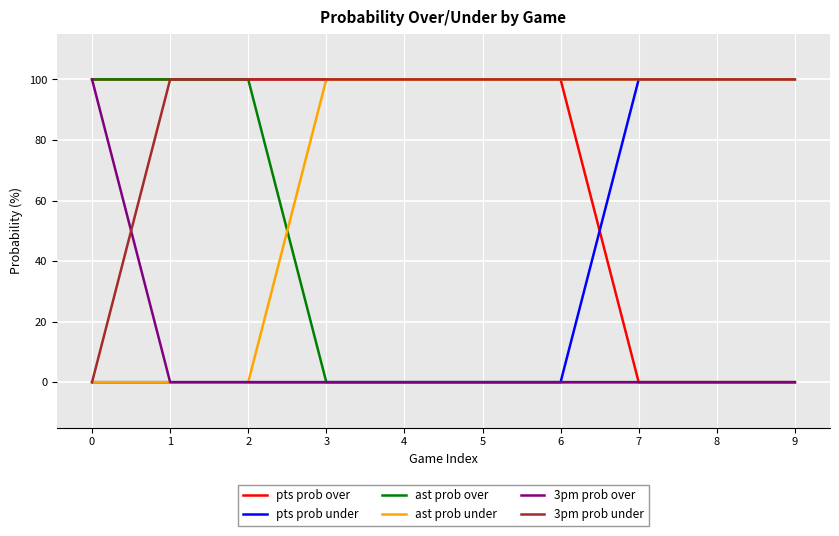

What are all the series names shown in the legend?

pts prob over, pts prob under, ast prob over, ast prob under, 3pm prob over, 3pm prob under